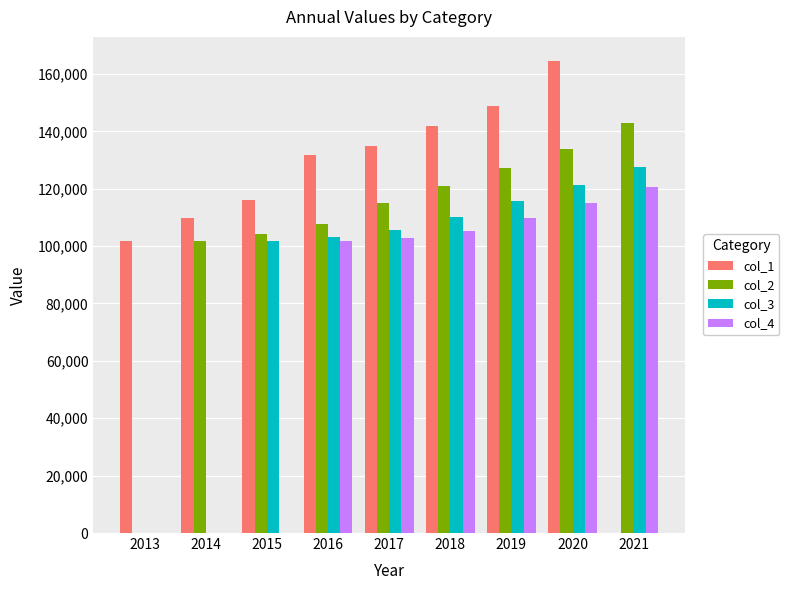

What is the approximate value of col_3 at 2021?

127559.1